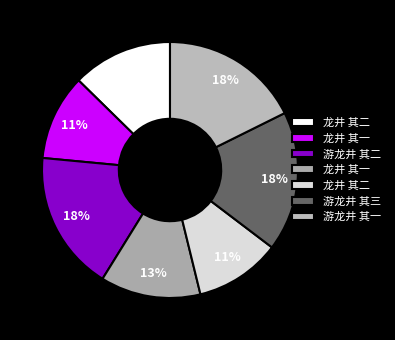

To the nearest percent, what is the average slice percentage?

14%